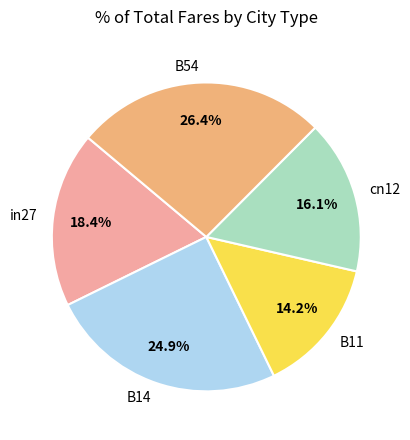

To the nearest percent, what is the average slice percentage?

20%